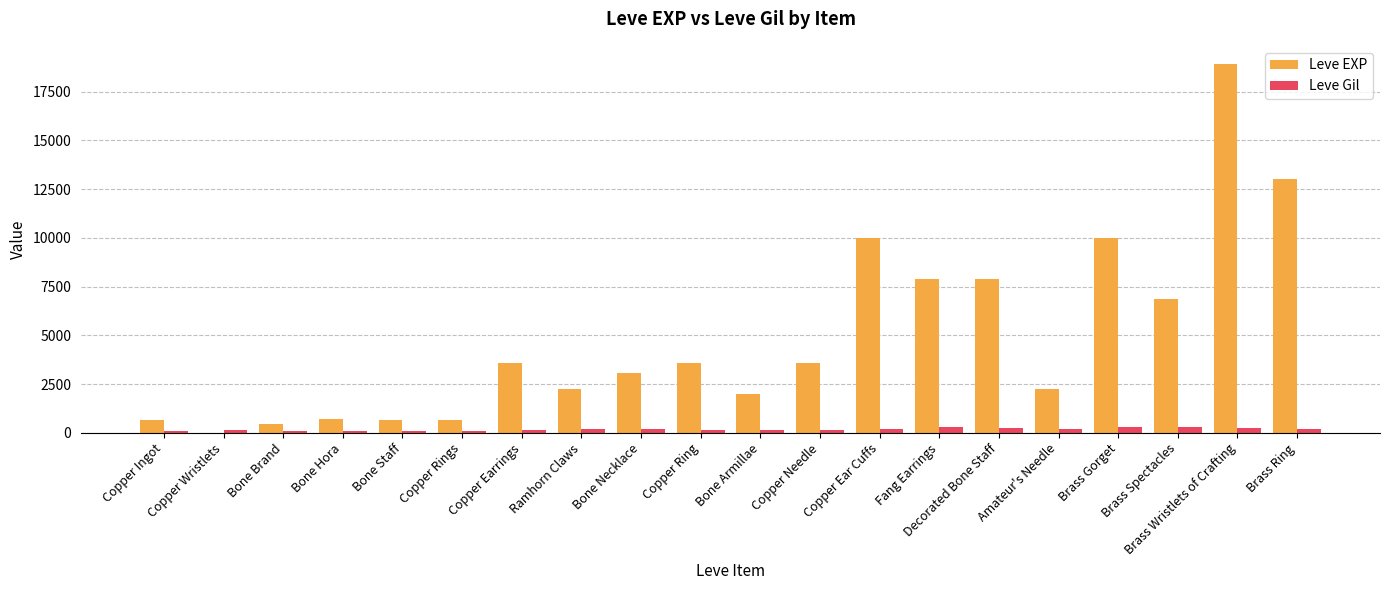

What is the maximum value shown in the chart?

18910